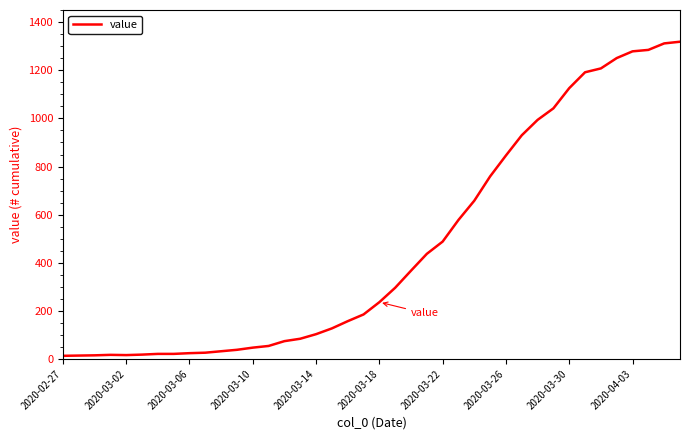

How many distinct data groups are displayed?

1